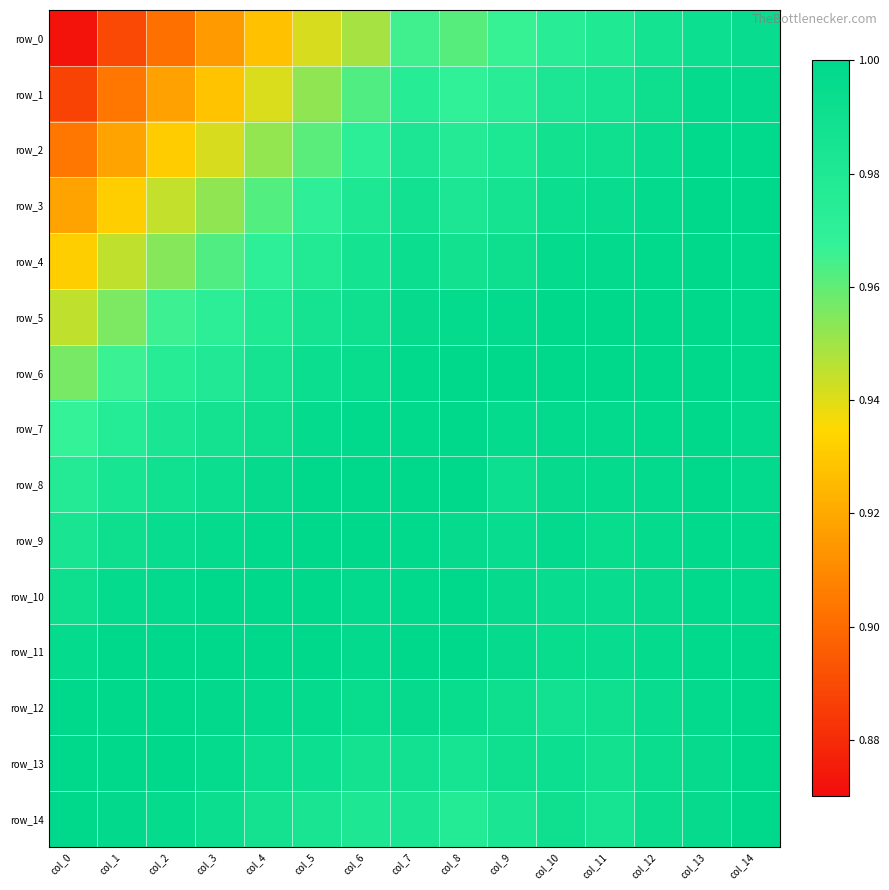

Which label corresponds to the largest value in the chart?

col_13